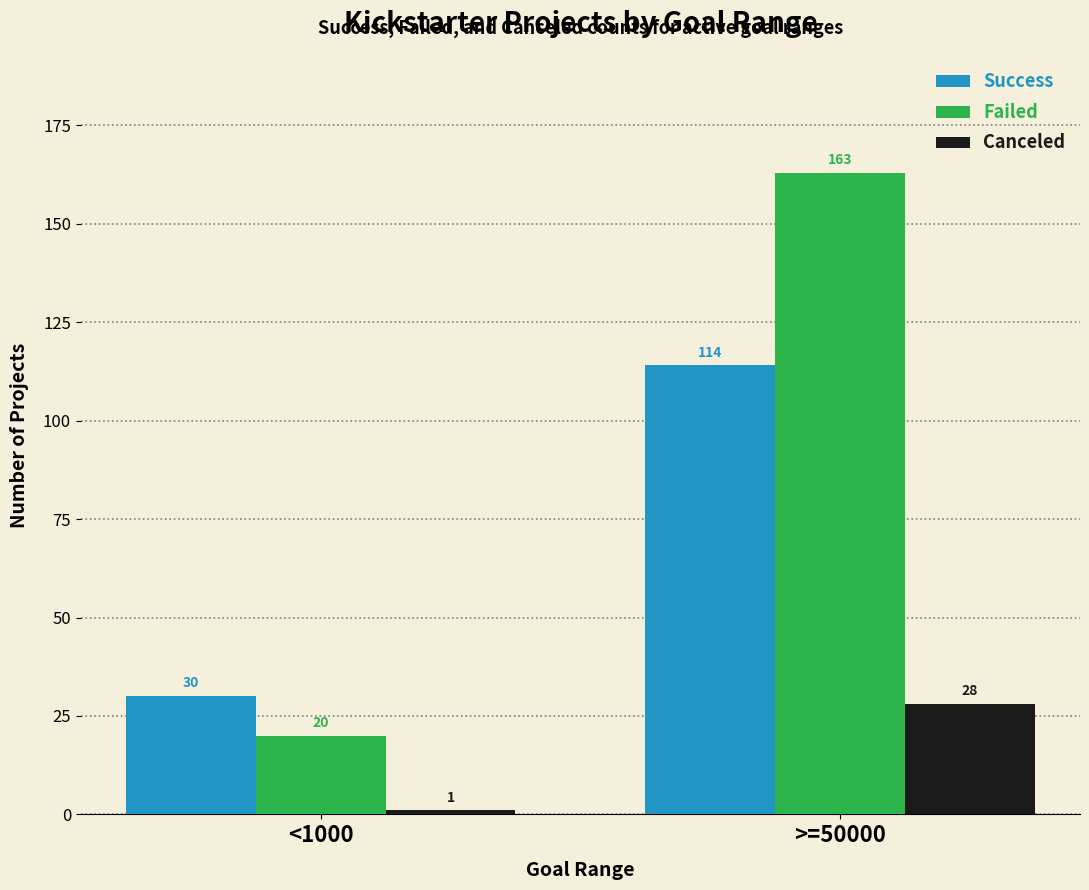

What is the label of the 2nd bar from the left?

>=50000